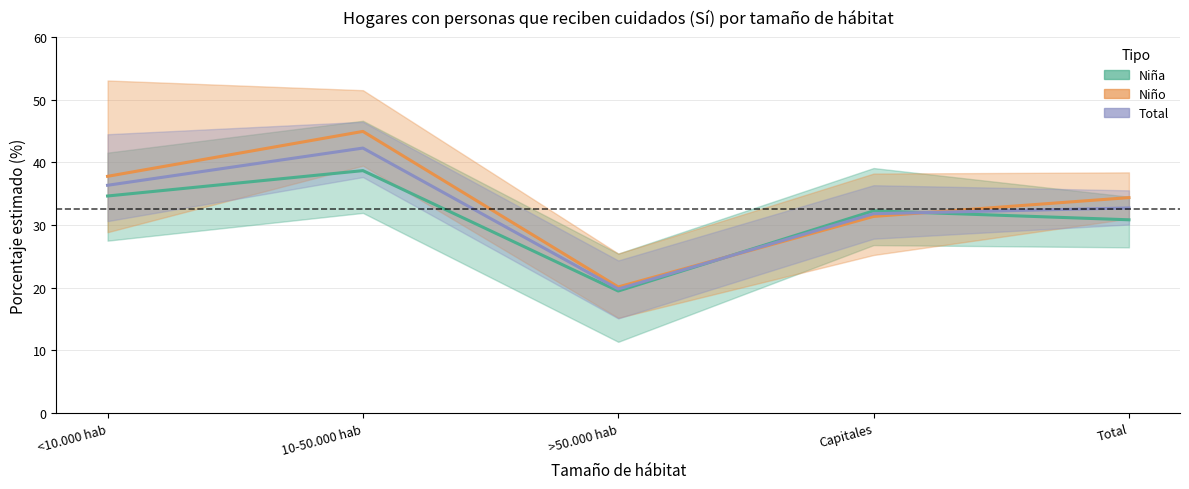

At which category does Niño (estimación) reach its first local peak?

10-50.000 hab